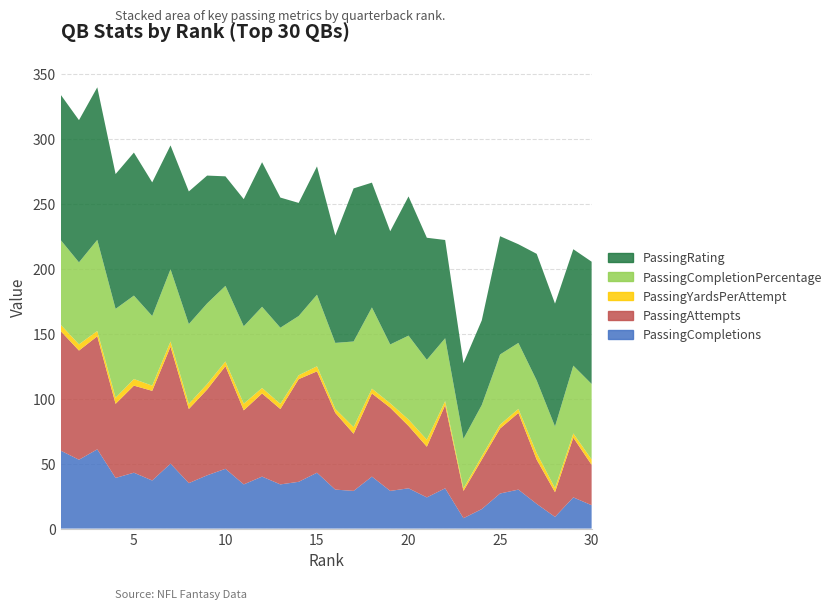

Reading left to right, transcribe all the data shown in this chart.

PassingCompletions: 60.0	53.0	61.0	39.0	43.0	37.0	50.0	35.0	41.0	46.0	34.0	40.0	34.0	36.0	43.0	30.0	29.0	40.0	29.0	31.0	24.0	31.0	8.0	15.0	27.0	30.0	19.0	9.0	24.0	18.0
PassingAttempts: 92.0	84.0	87.0	57.0	67.0	69.0	90.0	57.0	66.0	79.0	57.0	64.0	58.0	79.0	78.0	59.0	44.0	64.0	64.0	48.0	39.0	64.0	21.0	38.0	50.0	59.0	34.0	19.0	46.0	31.0
PassingYardsPerAttempt: 4.9	4.8	4.1	4.7	5.1	4.0	4.0	4.0	4.2	3.6	5.1	4.2	4.0	3.0	3.9	3.1	5.1	3.7	3.4	4.9	5.4	3.1	2.0	2.6	3.0	3.1	5.1	3.2	3.2	4.2
PassingCompletionPercentage: 65.2	63.1	70.1	68.4	64.2	53.6	55.6	61.4	62.1	58.2	59.6	62.5	58.6	45.6	55.1	50.8	65.9	62.5	45.3	64.6	61.5	48.4	38.1	39.5	54.0	50.8	55.9	47.4	52.2	58.1
PassingRating: 111.8	109.4	117.4	103.7	110.1	102.8	95.3	102.0	98.4	84.3	97.8	111.3	100.1	87.0	98.7	82.6	117.8	96.0	87.1	107.1	93.9	75.6	58.2	65.1	91.0	75.9	97.4	94.5	89.6	94.1